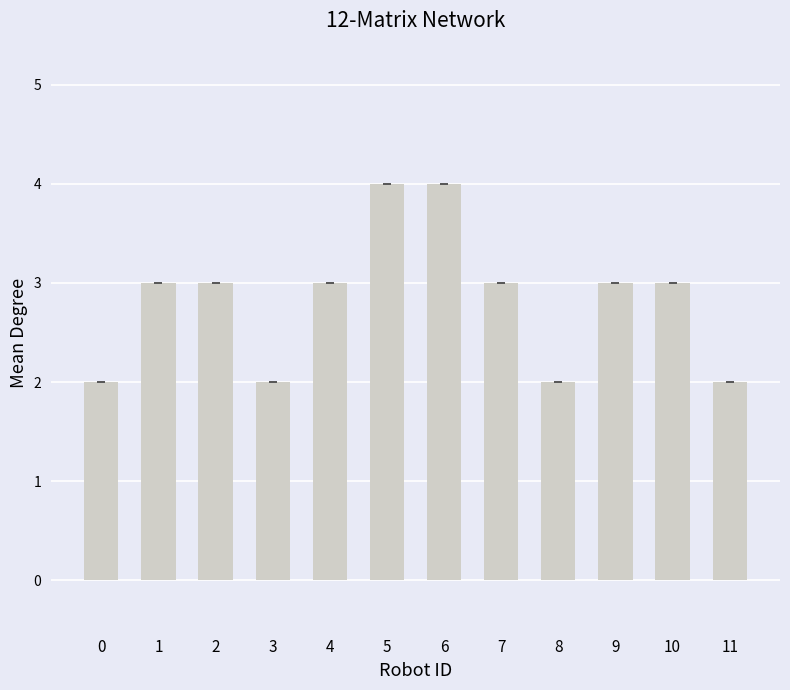

The chart shows a value of 1 at 11. True or false?

False